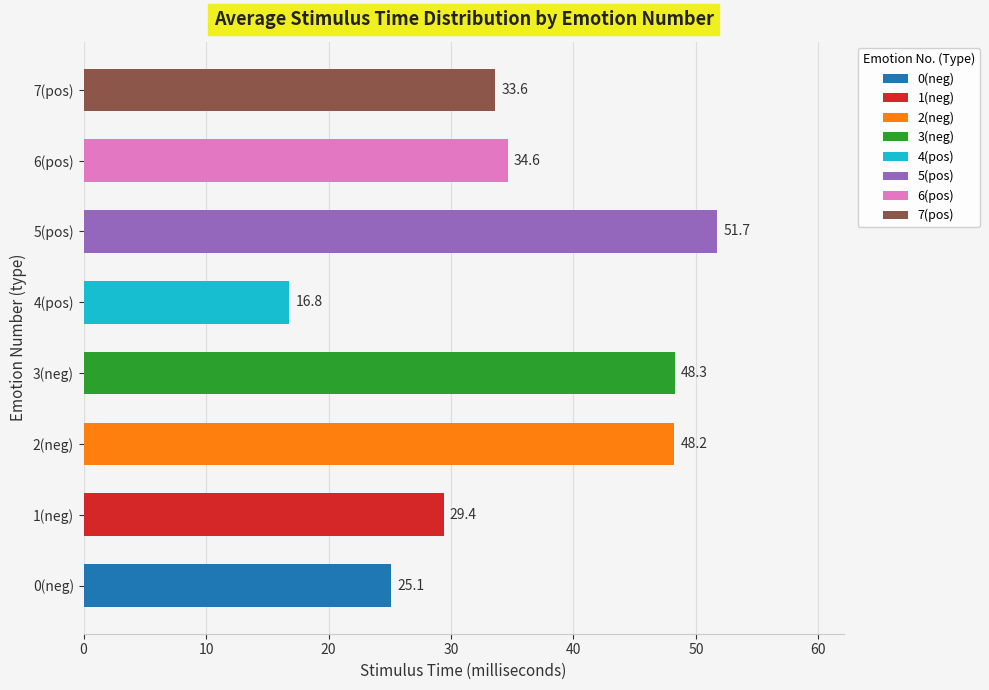

Which has a higher value, 1(neg) or 4(pos)?

1(neg)